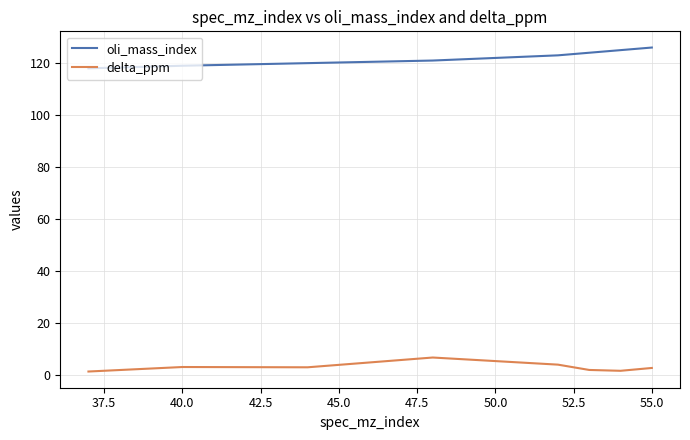

What is the maximum value for delta_ppm?

6.8